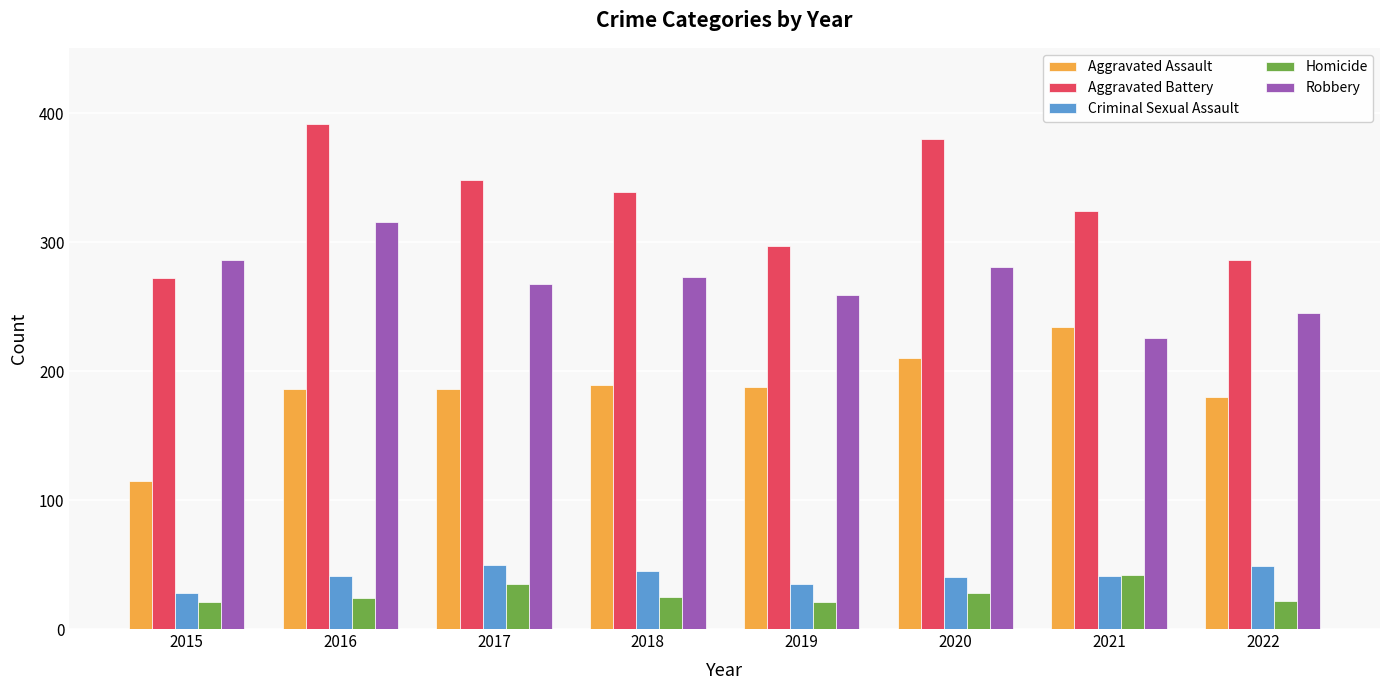

Where is Aggravated Battery nearest to the value 332?

2018